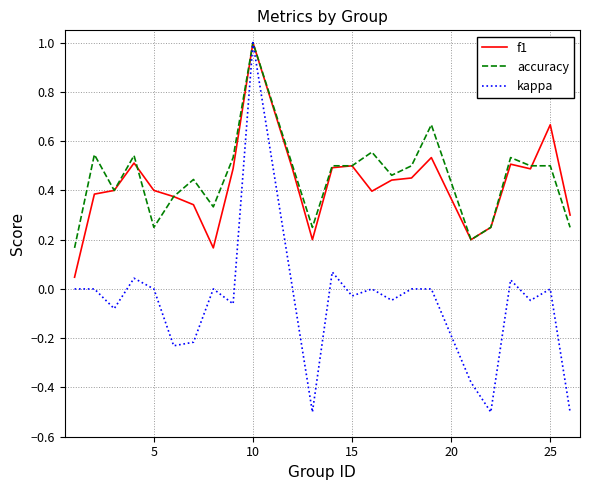

What is the greatest value displayed?

1.0